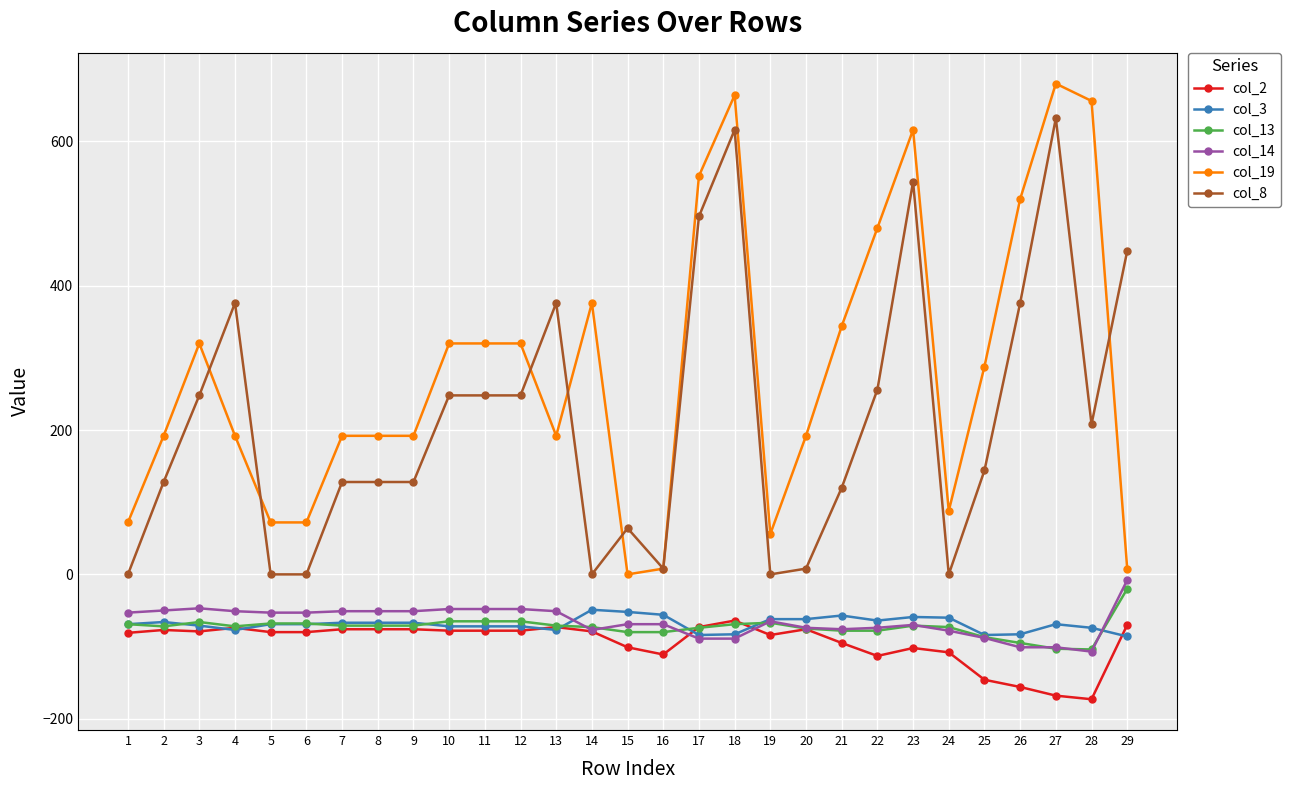

Is the value of col_13 at 3 greater than the value of col_14 at 29?

No